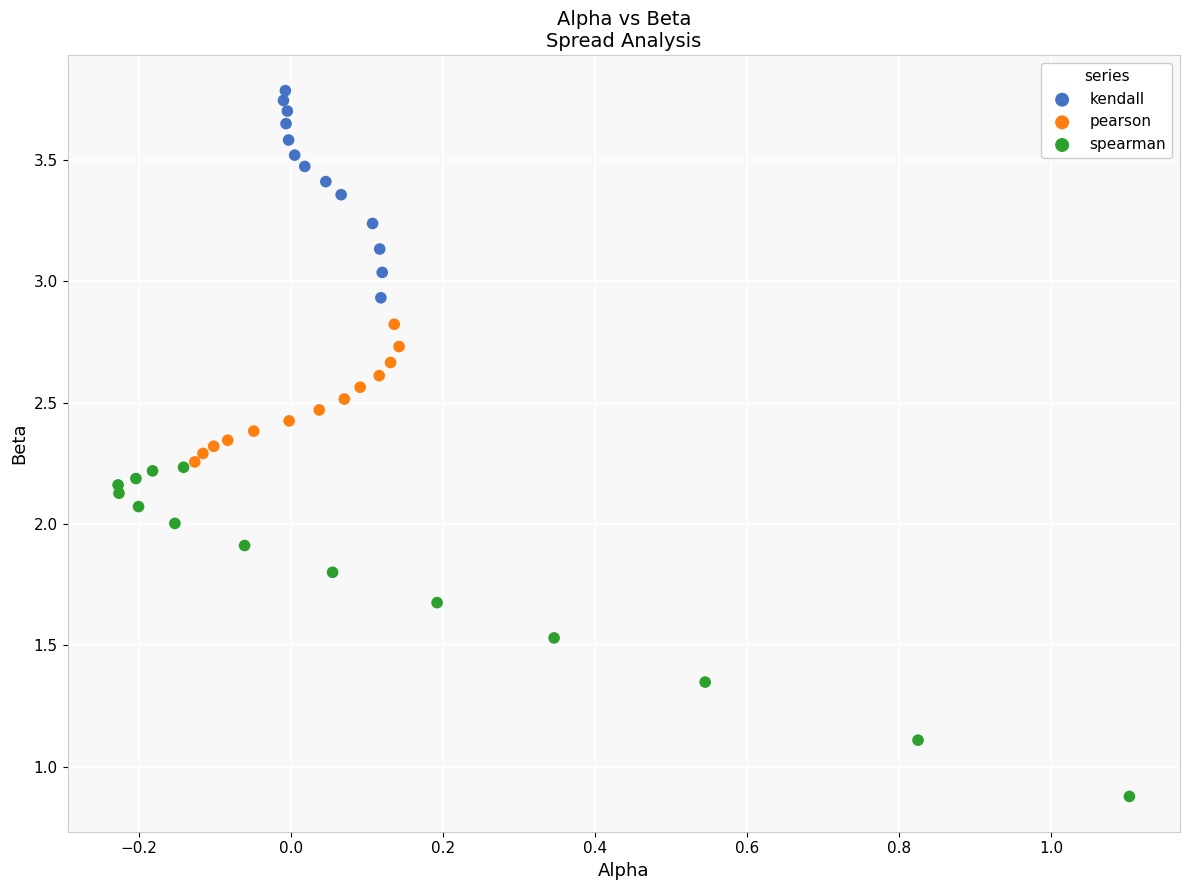

Which series contains the lowest Y value?

spearman